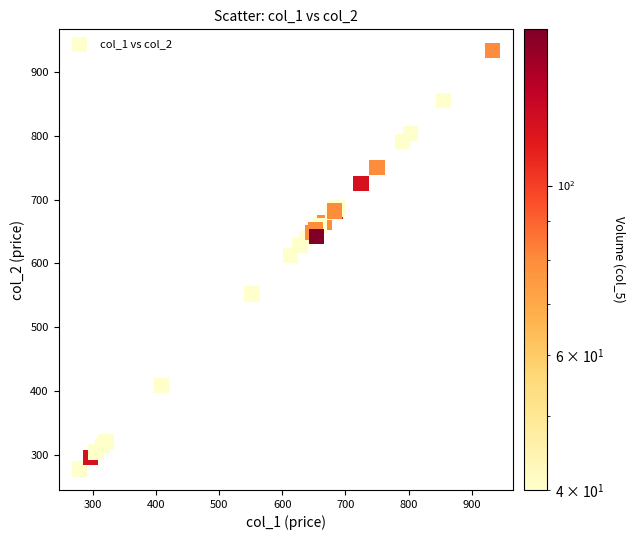

What Y value in the scatter plot is closest to 605?

613.0